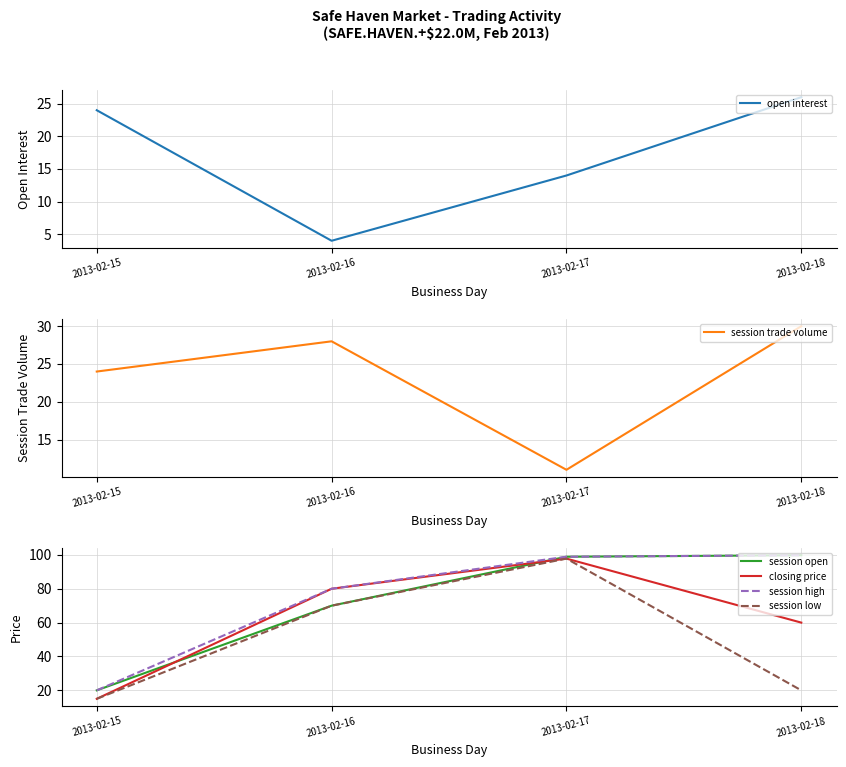

At which category is the sum across all series the highest?

2013-02-17